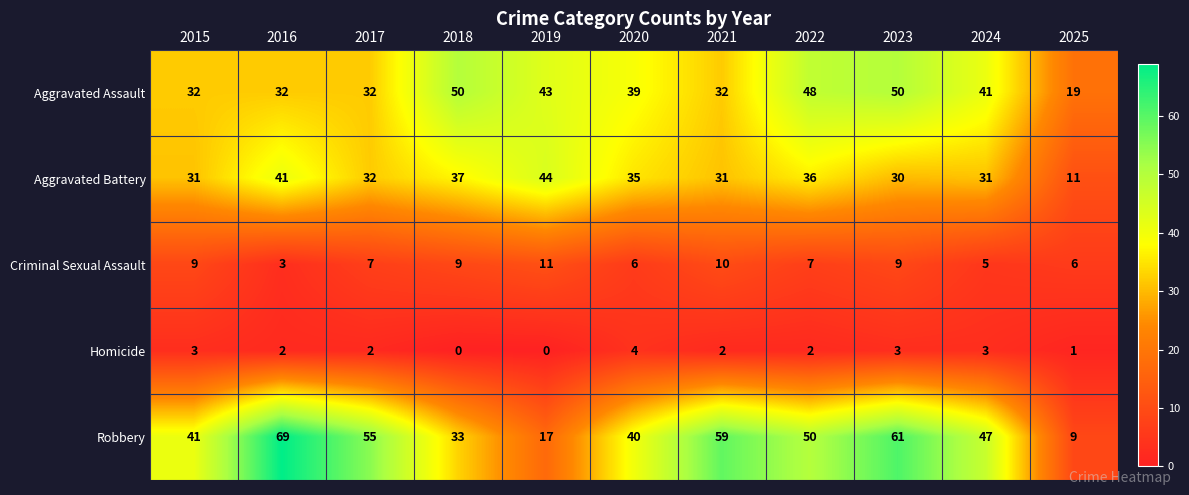

How many values in the Robbery series are below 47?

5